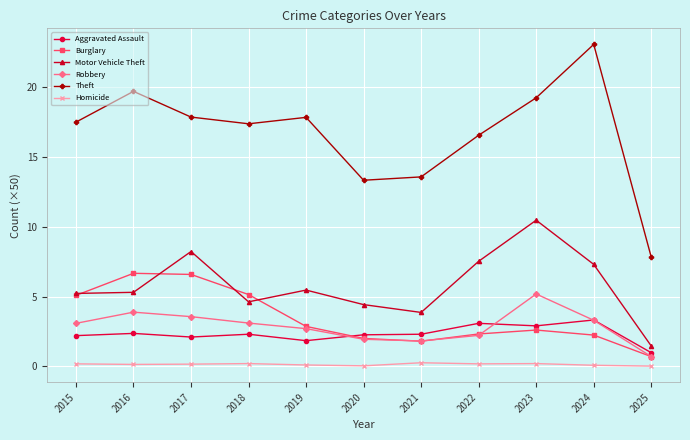

Where does the Theft series first go above 17?

2015